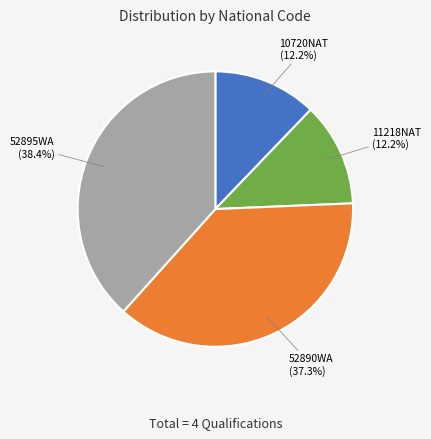

What portion of the pie excludes 52895WA?

61.6%